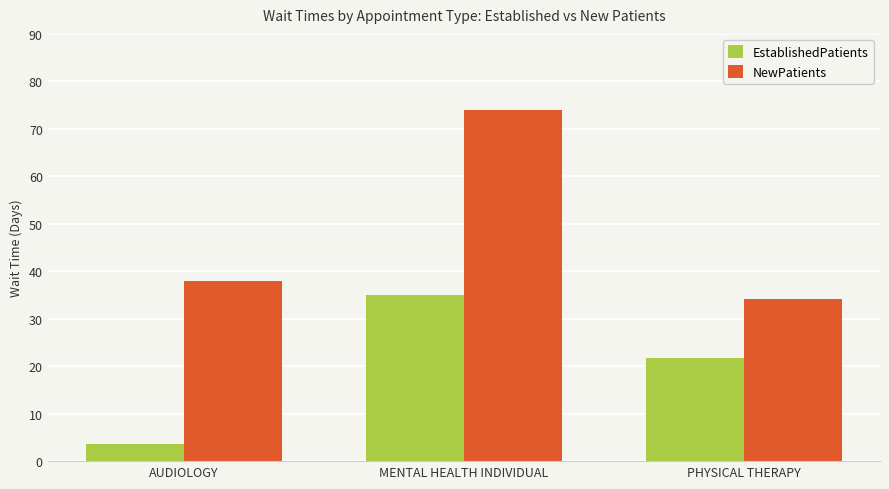

Reading left to right, extract all data points from this chart.

EstablishedPatients: AUDIOLOGY=3.7	MENTAL HEALTH INDIVIDUAL=34.9	PHYSICAL THERAPY=21.8
NewPatients: AUDIOLOGY=37.9	MENTAL HEALTH INDIVIDUAL=74.0	PHYSICAL THERAPY=34.2